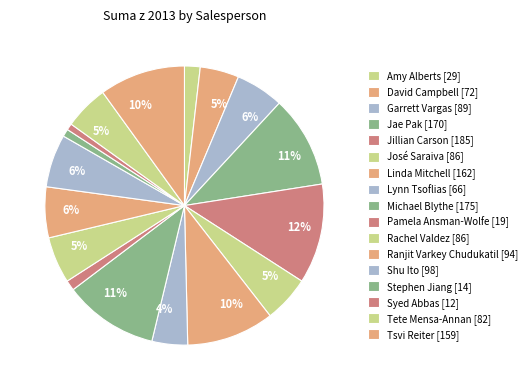

What is the total percentage of Linda Mitchell and José Saraiva?

15.5%